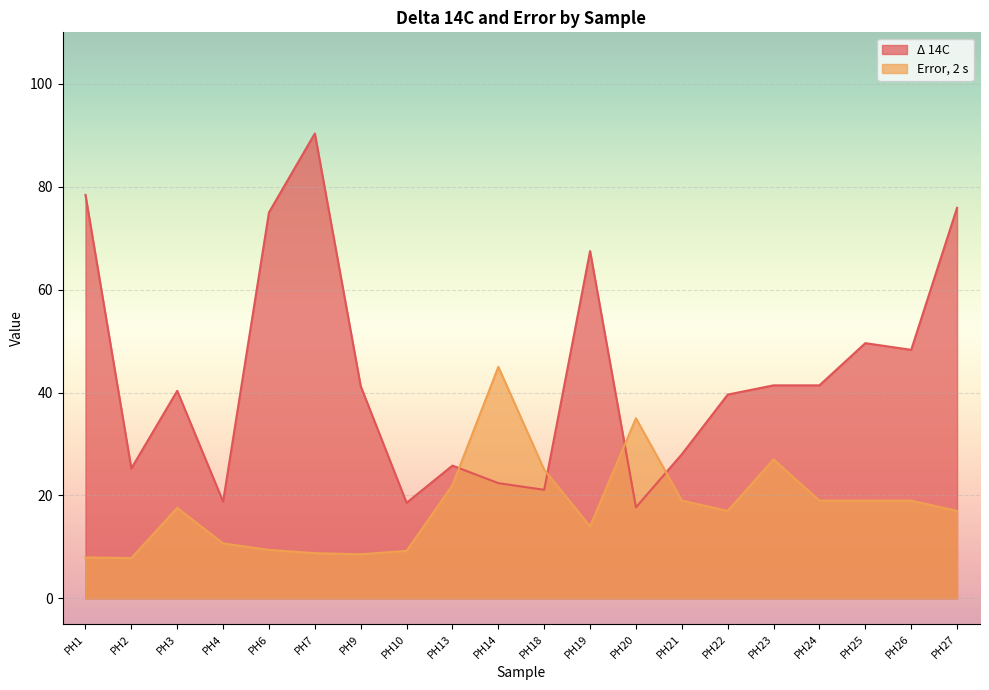

Which series has the largest total across all categories?

Δ 14C